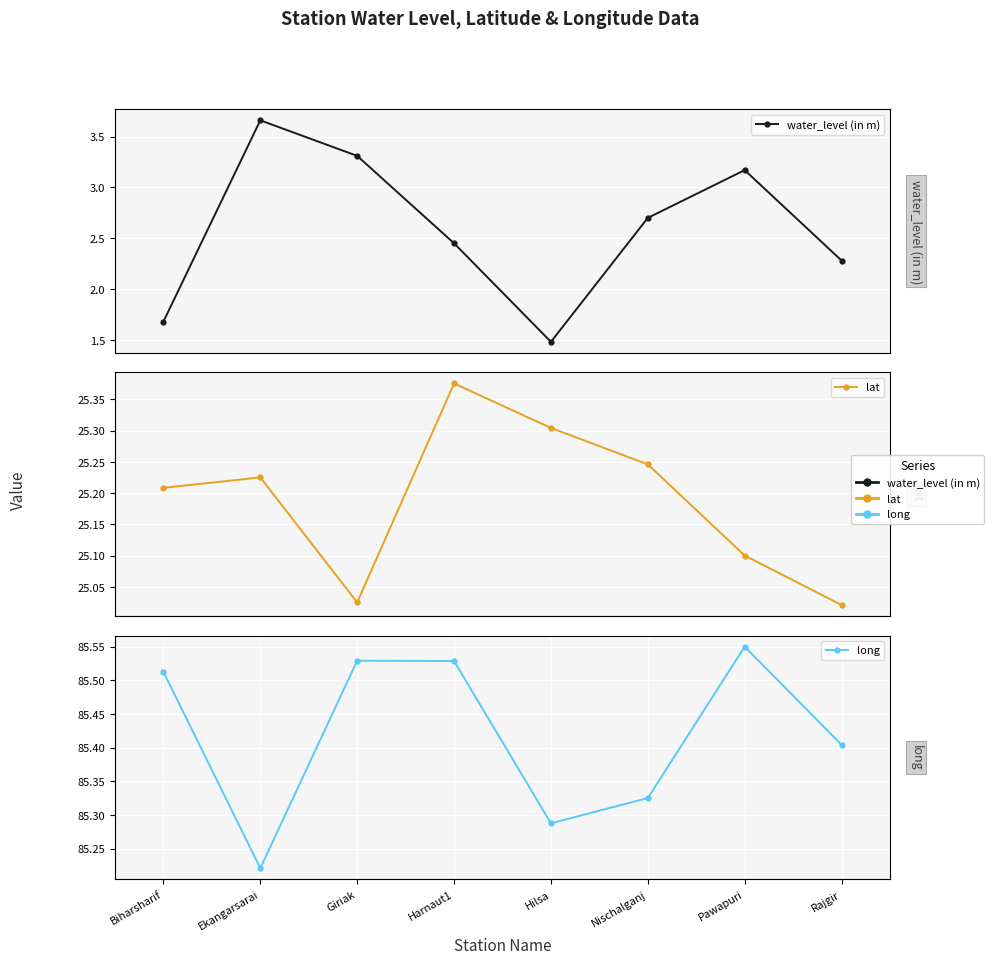

What is the difference between the maximum and minimum values in the long series?

0.3